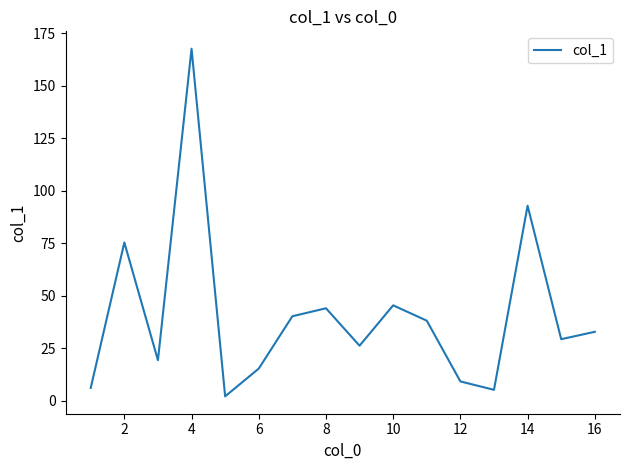

What is the difference between the maximum and minimum values?

165.4